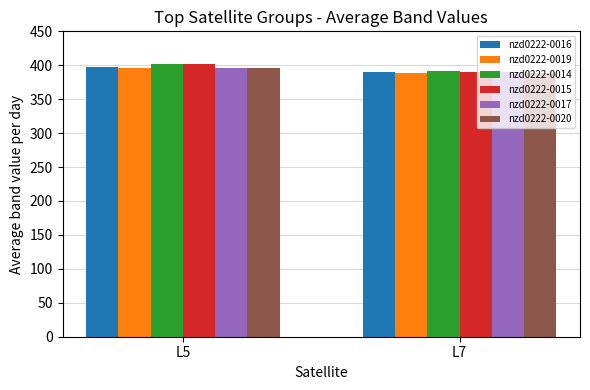

How many groups of bars are there?

2